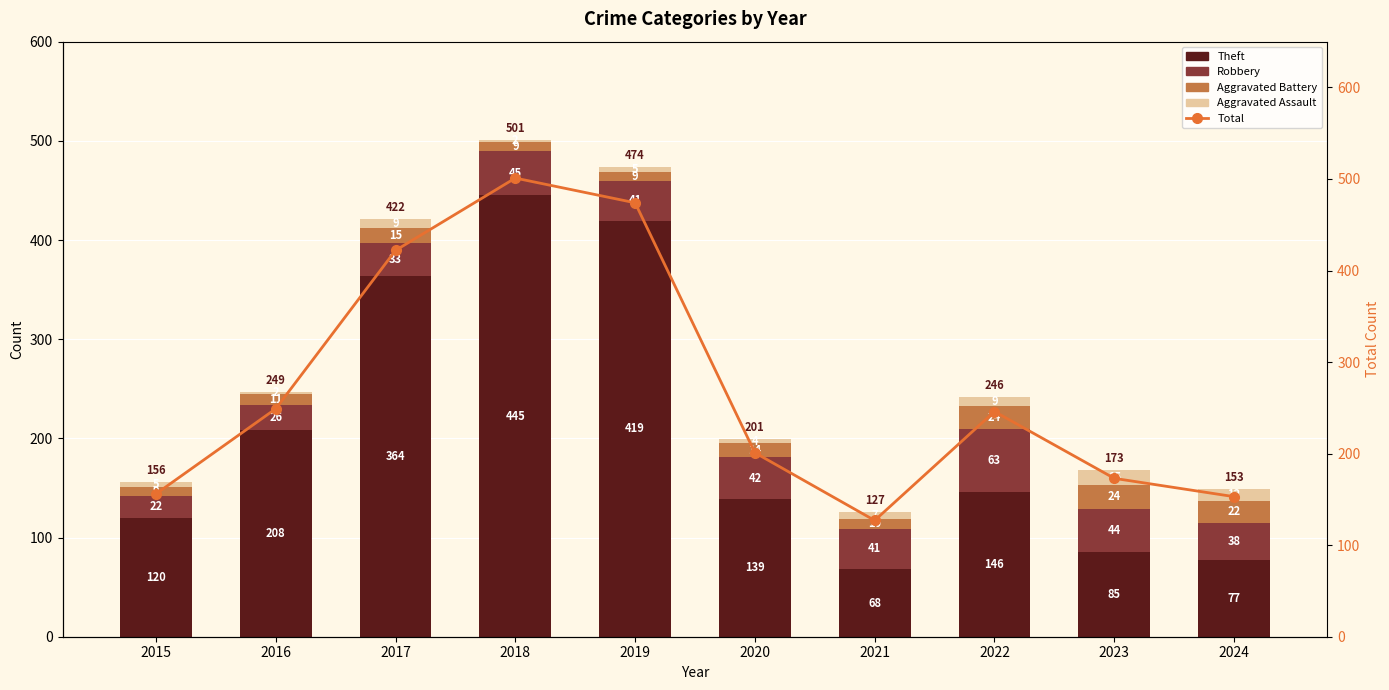

Rank the series by their maximum value, from lowest to highest.

Aggravated Assault, Aggravated Battery, Robbery, Theft, Total (line)